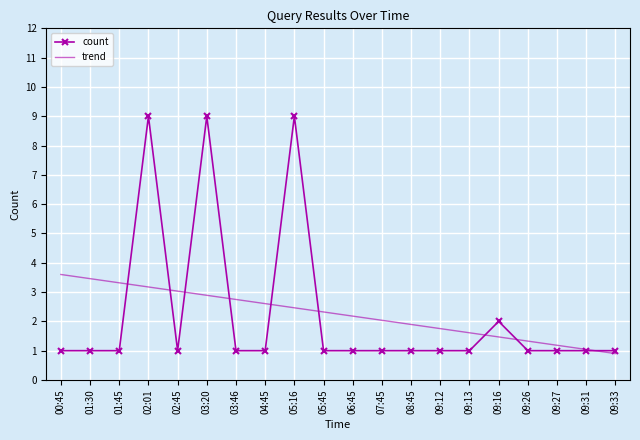

The count series shows 2.0 at 09:16. True or false?

True